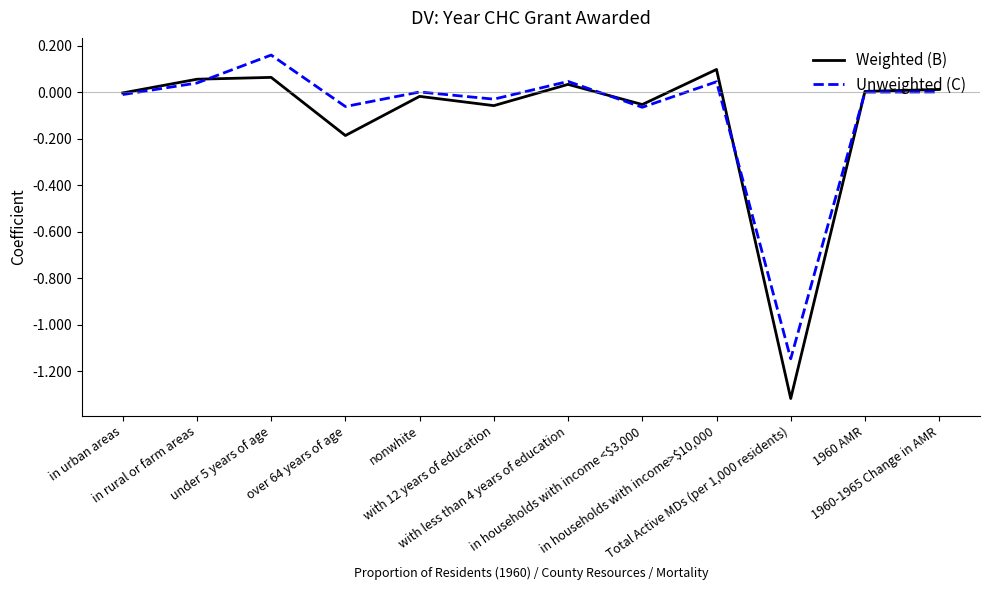

What is the difference between the maximum and minimum values in the Unweighted (C) series?

1.3